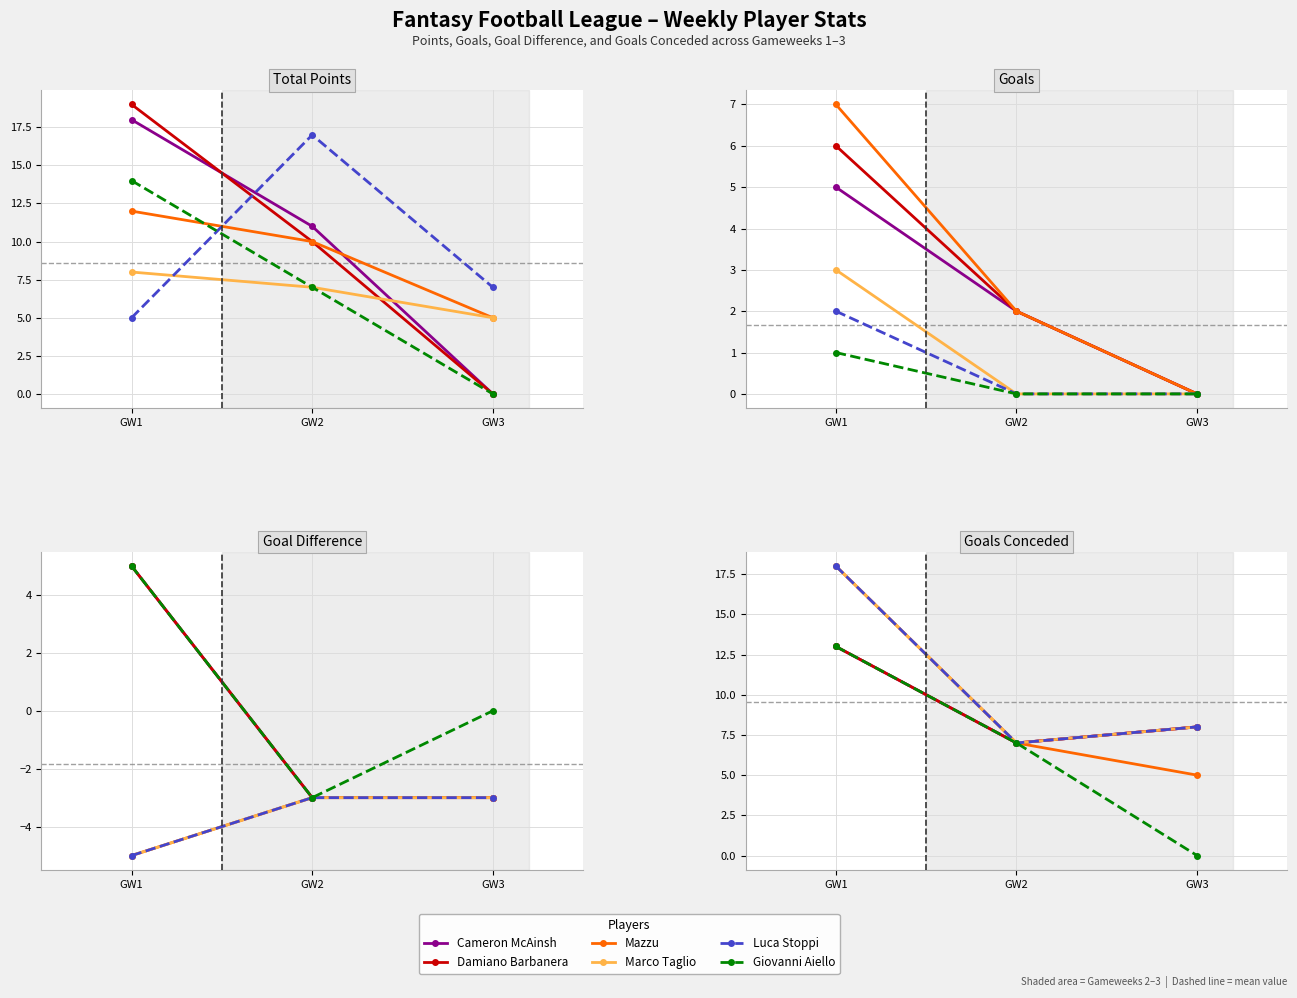

What are all the series names shown in the legend?

Cameron McAinsh, Damiano Barbanera, Mazzu, Marco Taglio, Luca Stoppi, Giovanni Aiello